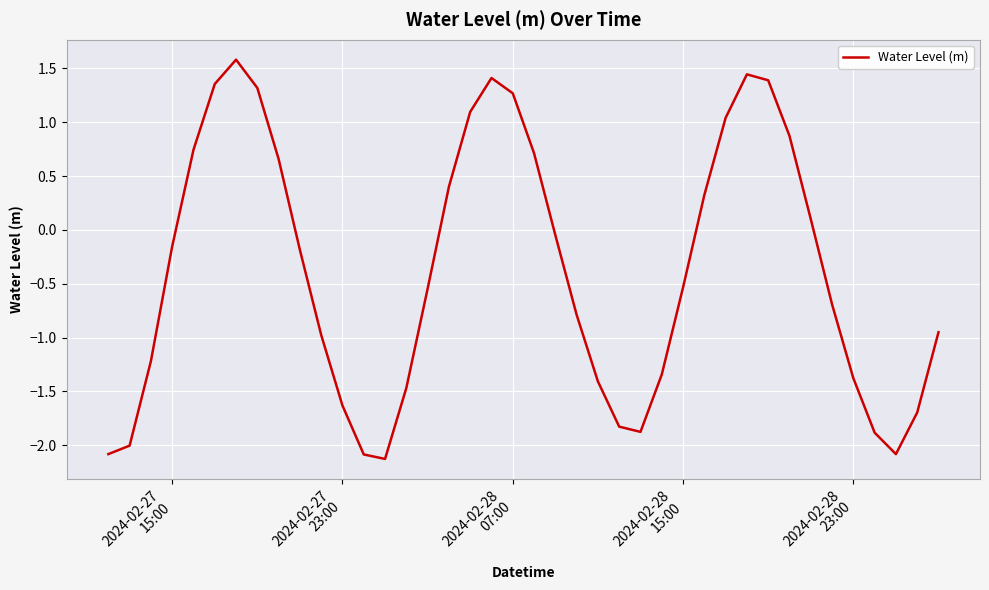

What is the smallest value displayed?

-2.1